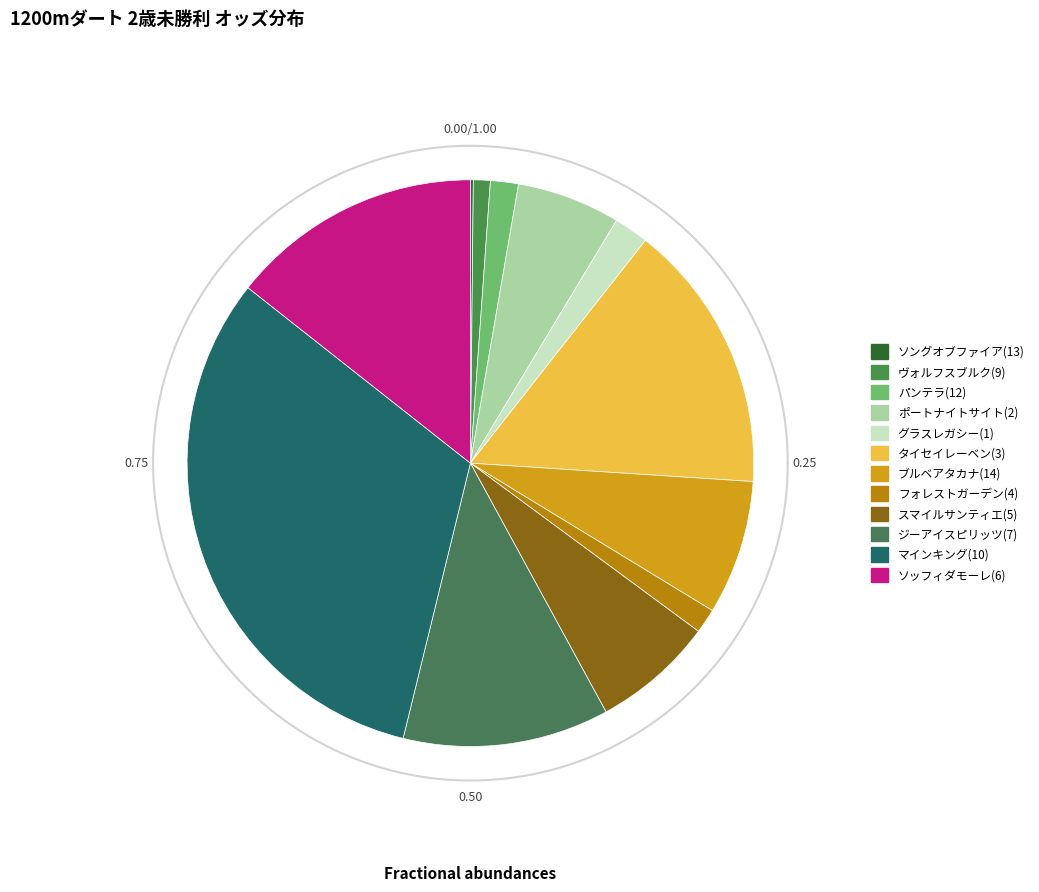

To the nearest percent, what percentage of the pie is ソッフィダモーレ(6)?

14%